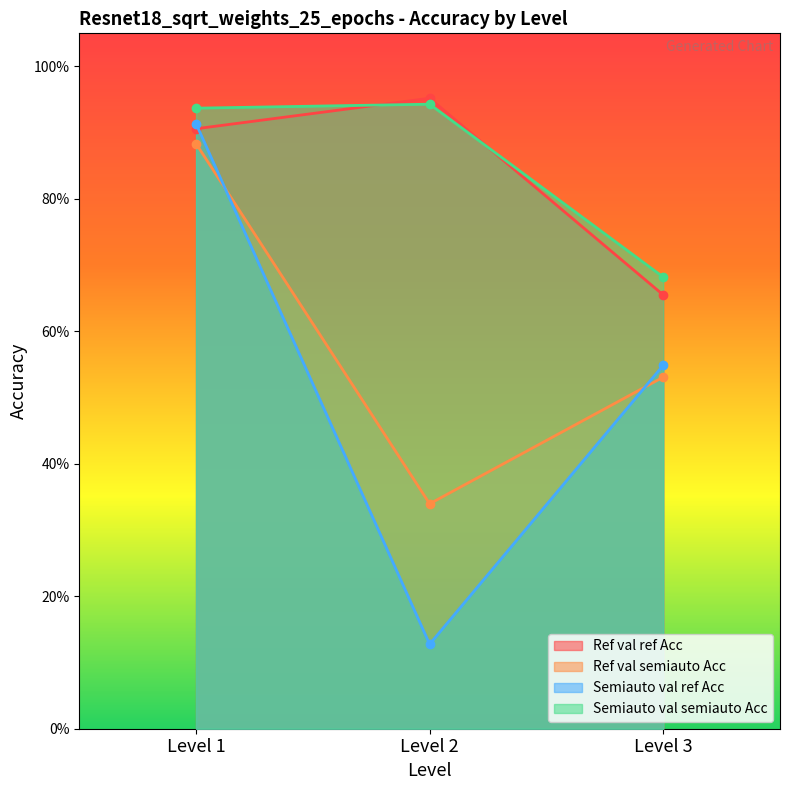

Read the Ref val semiauto Acc value at Level 1.

0.9